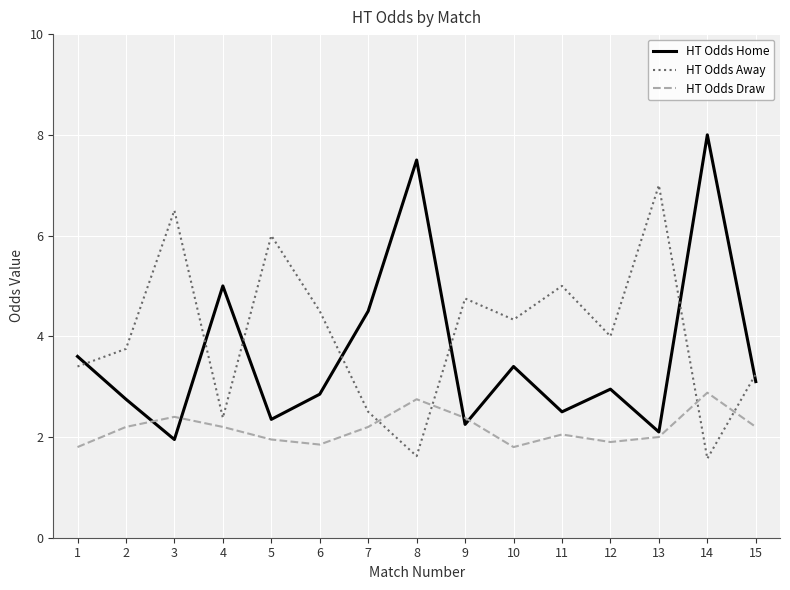

Which series has the largest total across all categories?

HT Odds Away